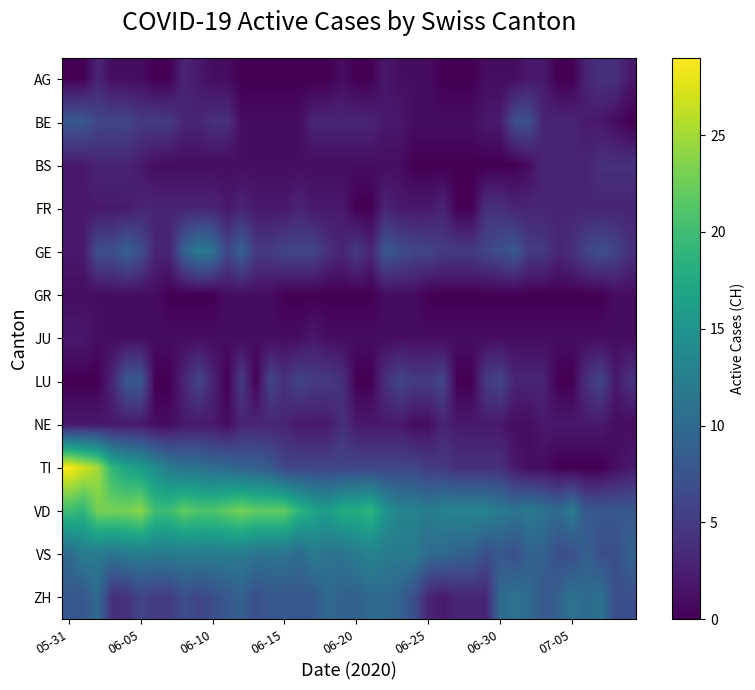

How many series are shown in this chart?

13